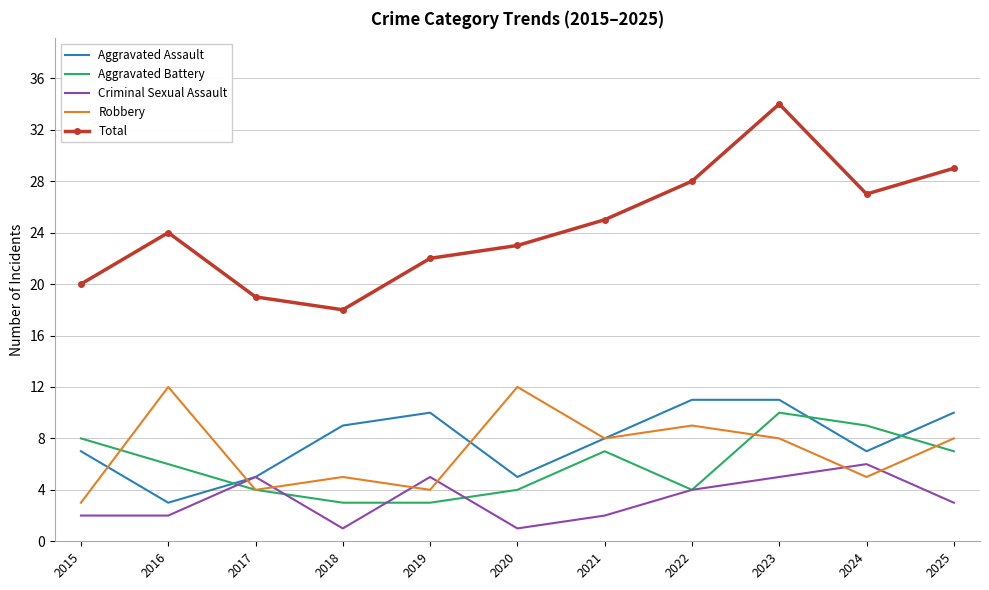

How many times do Criminal Sexual Assault and Robbery cross each other?

6